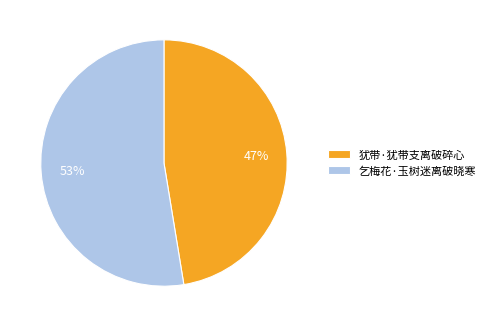

Which category has the biggest portion of the pie?

乞梅花·玉树迷离破晓寒